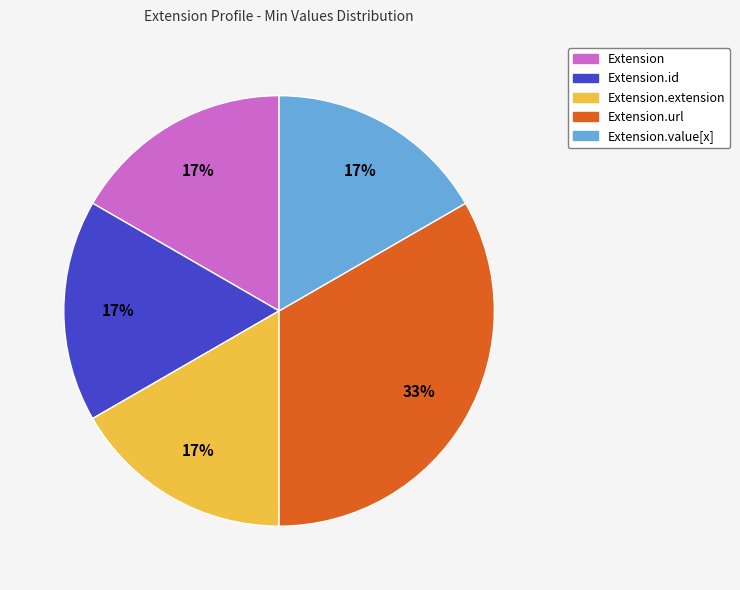

Count the number of slices in the pie.

5